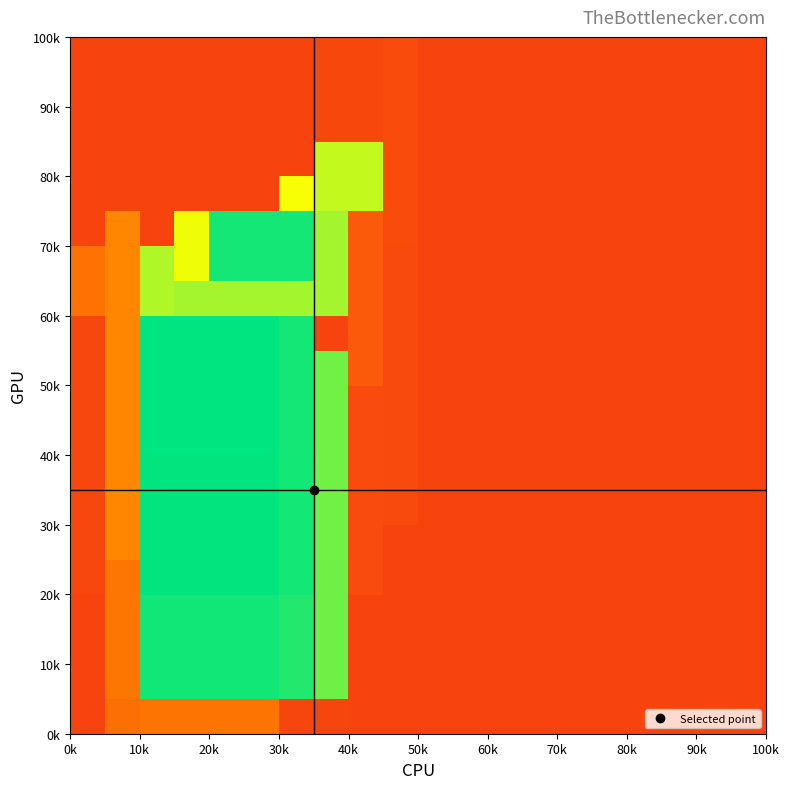

At how many categories does at least one series exceed 0?

20